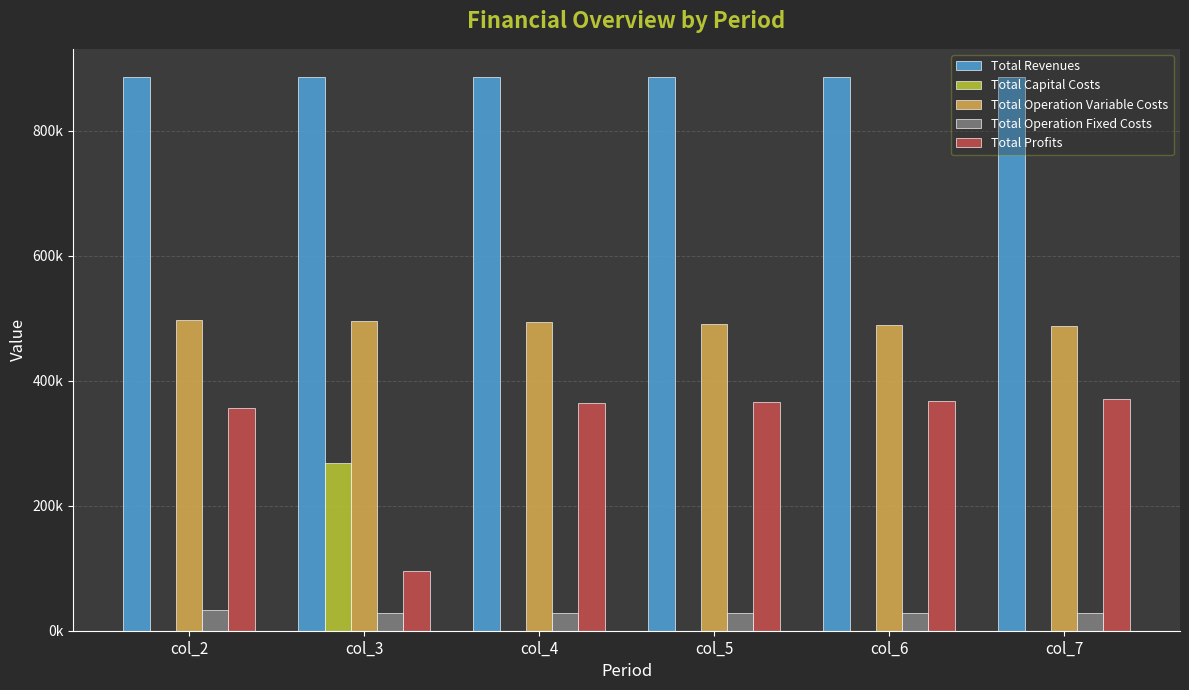

Where is Total Capital Costs nearest to the value 134000?

col_4